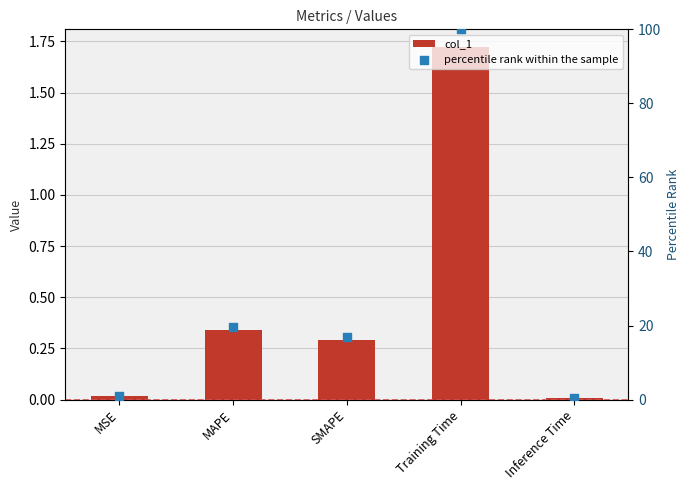

At which category is the sum across all series the highest?

Training Time